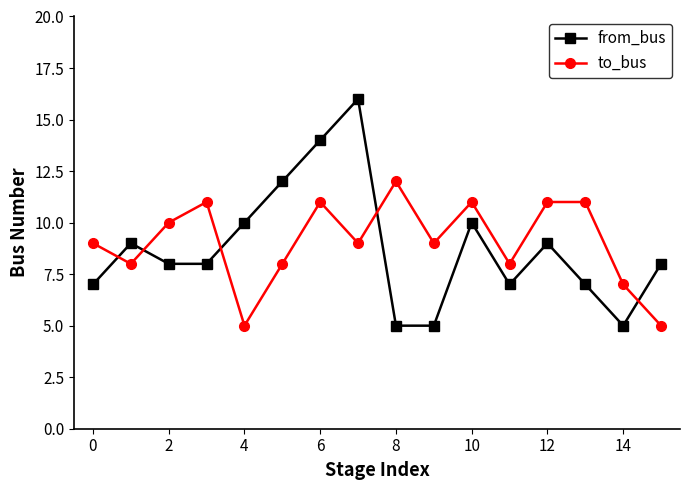

What is the sum of all to_bus values?

145